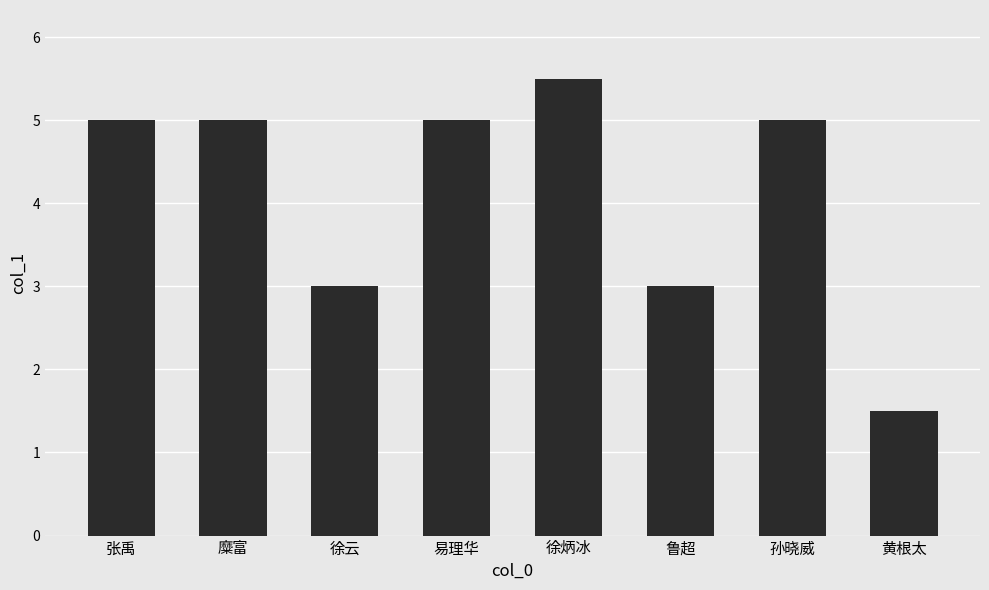

The value at 张禹 is 5.0. True or false?

True